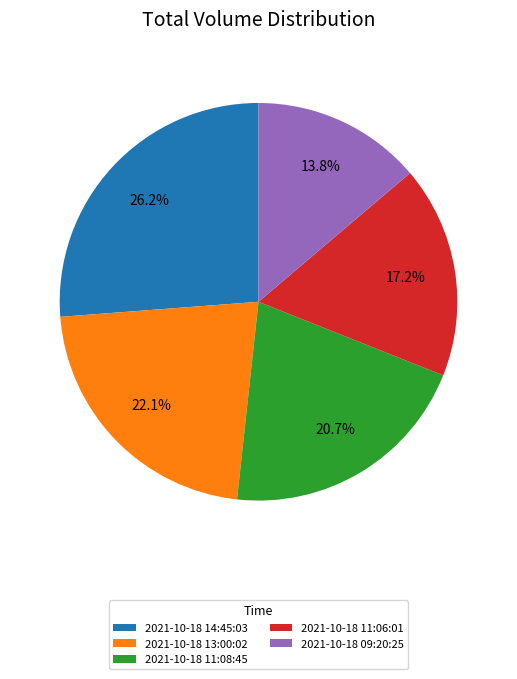

The 2021-10-18 11:06:01 slice represents 17% of the pie. True or false?

True